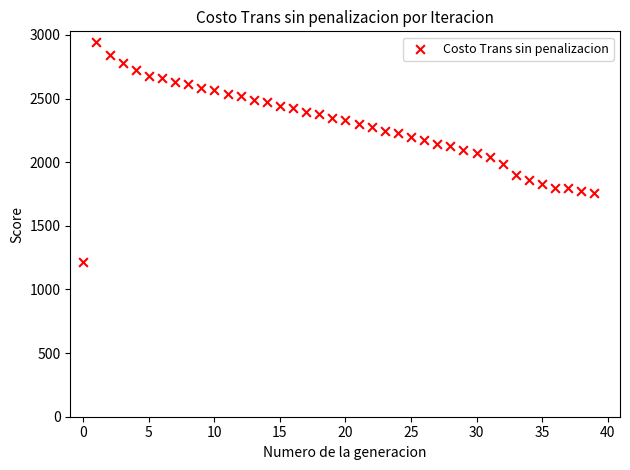

What is the range of Y values (max minus min)?

1724.5